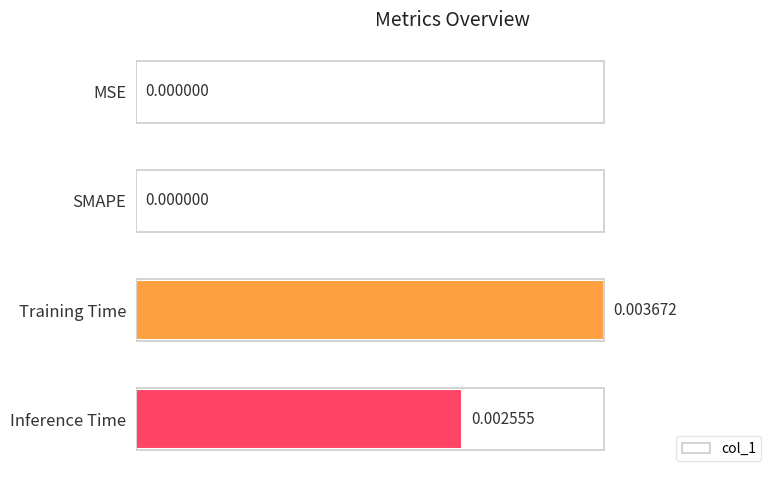

Which label corresponds to the largest value in the chart?

Training Time